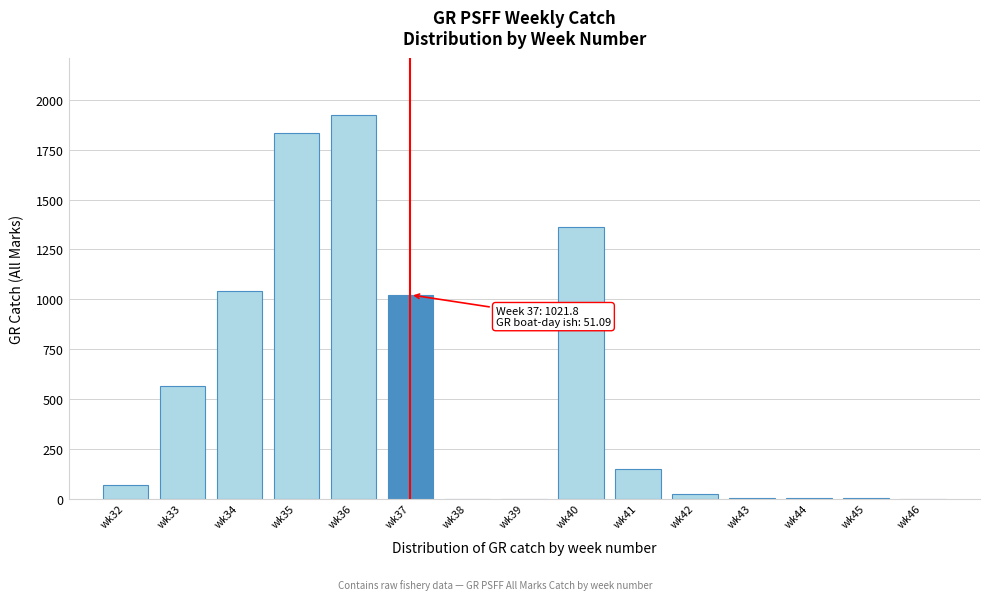

True or false: the data shows 862.8 at wk46.

False